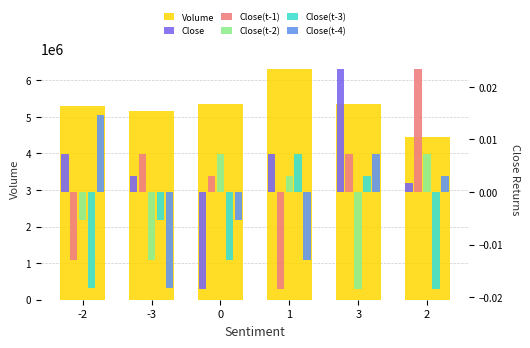

At which category is the sum across all series the highest?

1